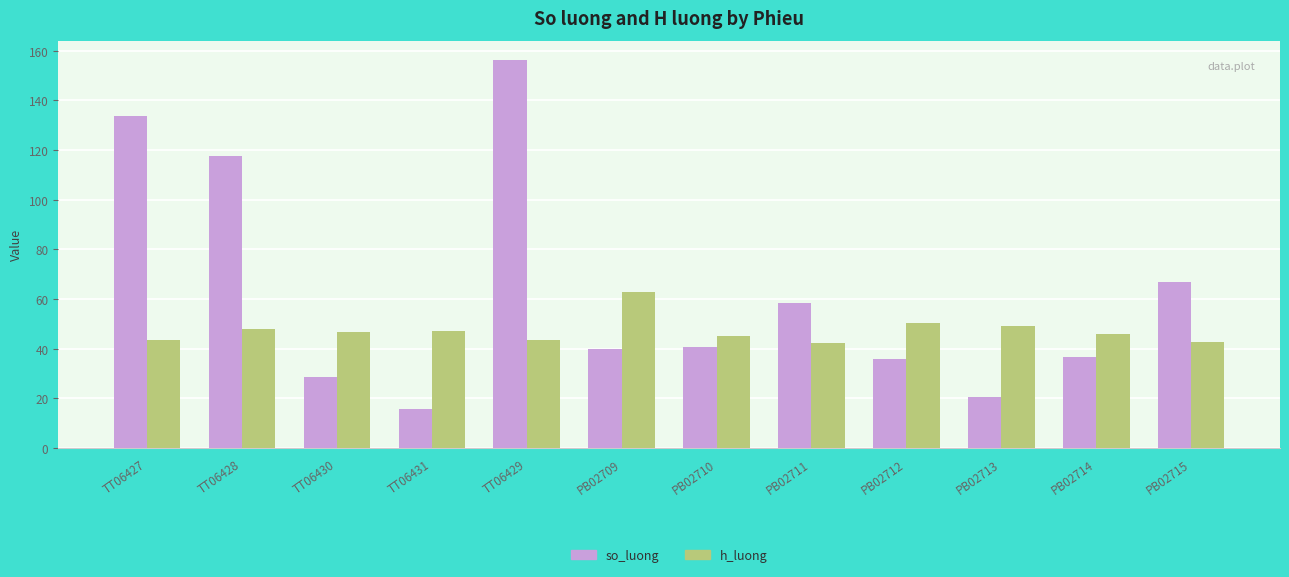

What is the label of the 4th bar from the left?

TT06431